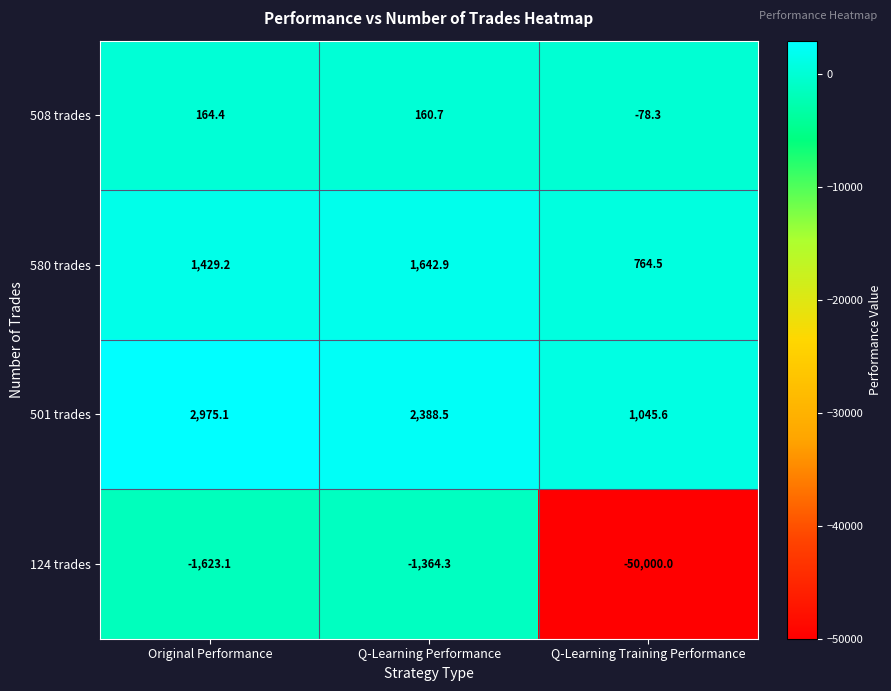

What is the difference between the maximum and minimum values in the 580 trades series?

878.4